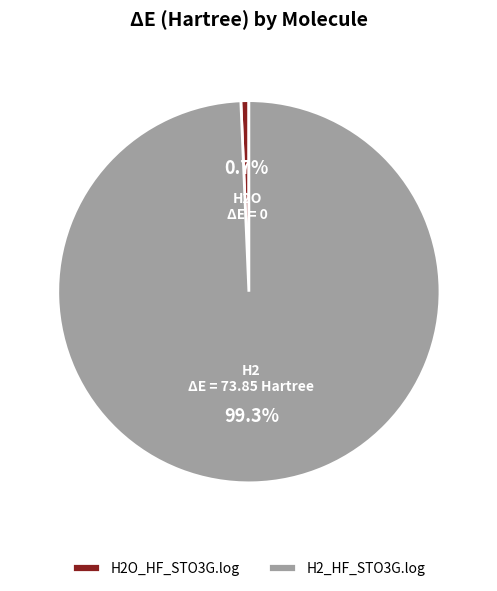

To the nearest percent, what is the average slice percentage?

50%